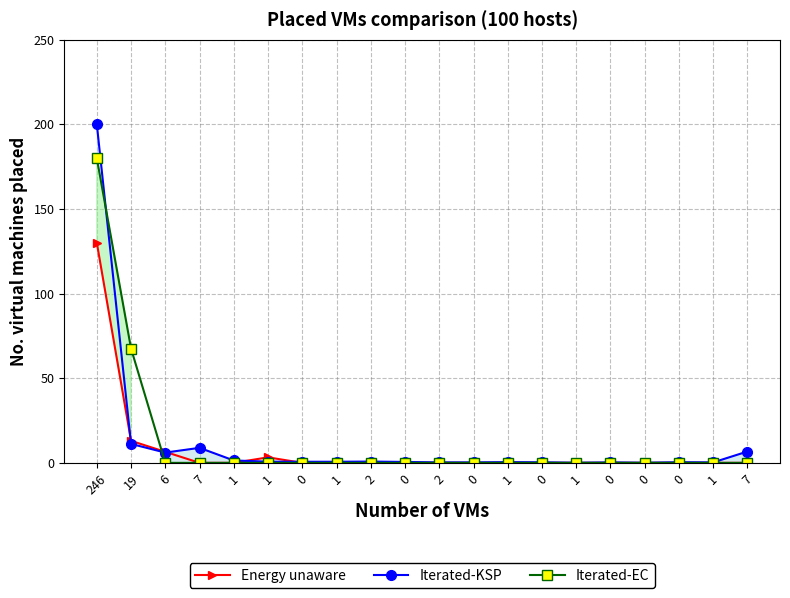

How many lines are shown in the chart?

3